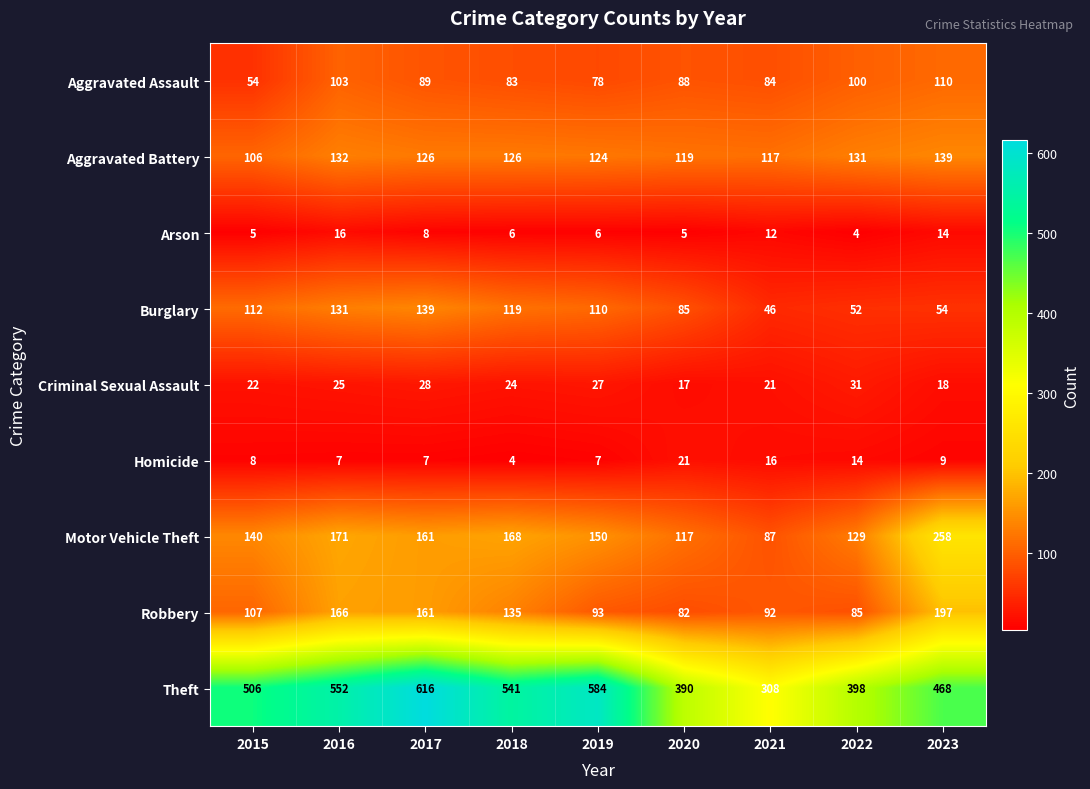

How many data points does each series have?

9